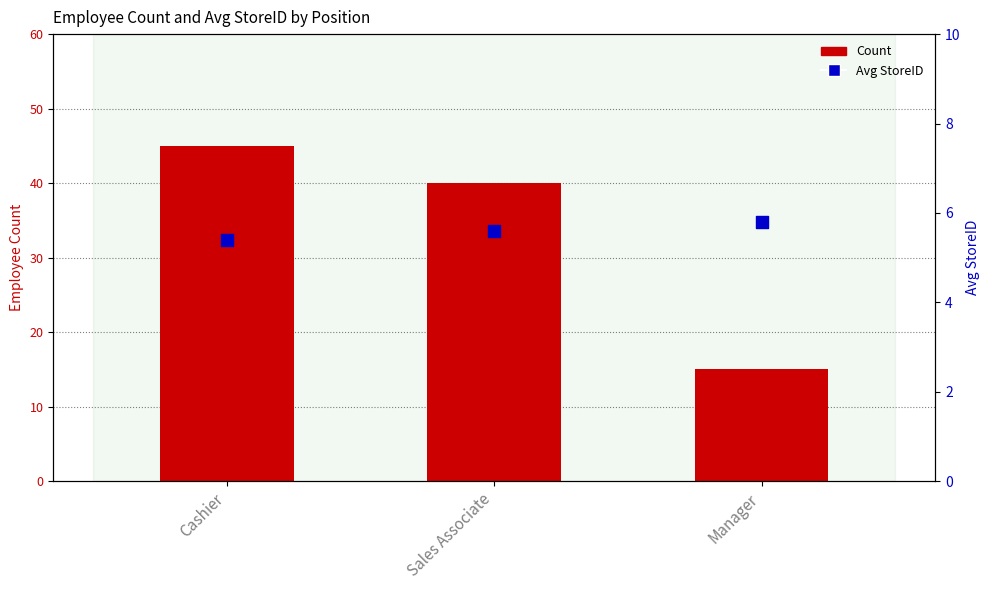

Which series contains the lowest Y value?

Avg StoreID